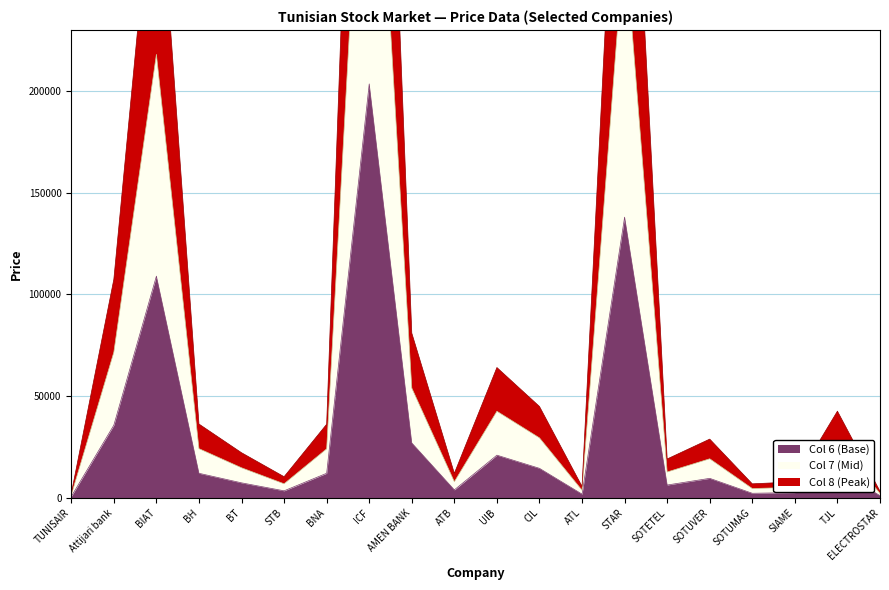

Which has a higher value, BT or ELECTROSTAR?

BT